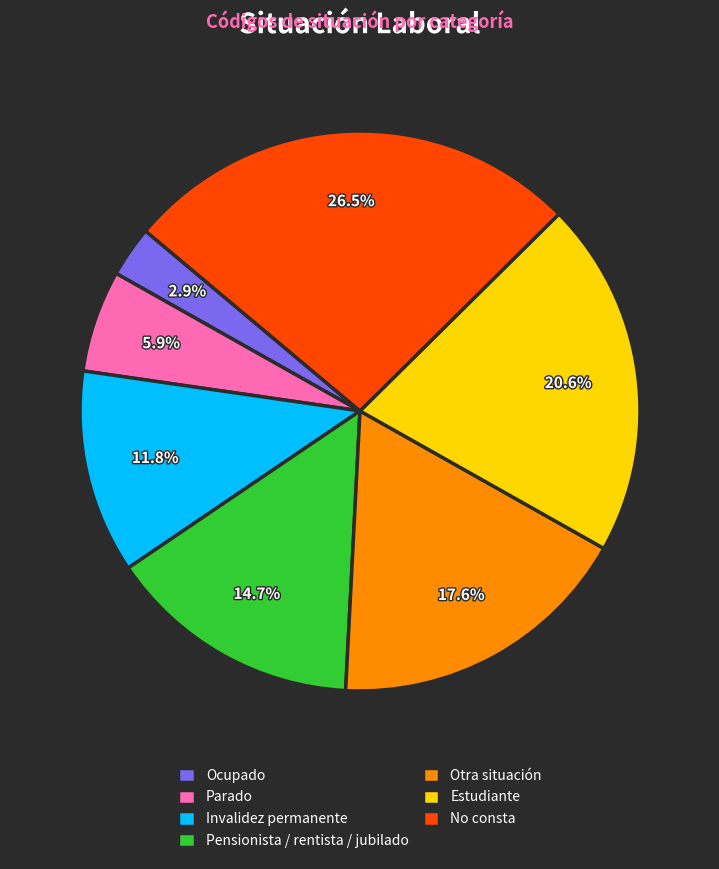

Which category has the biggest portion of the pie?

No consta